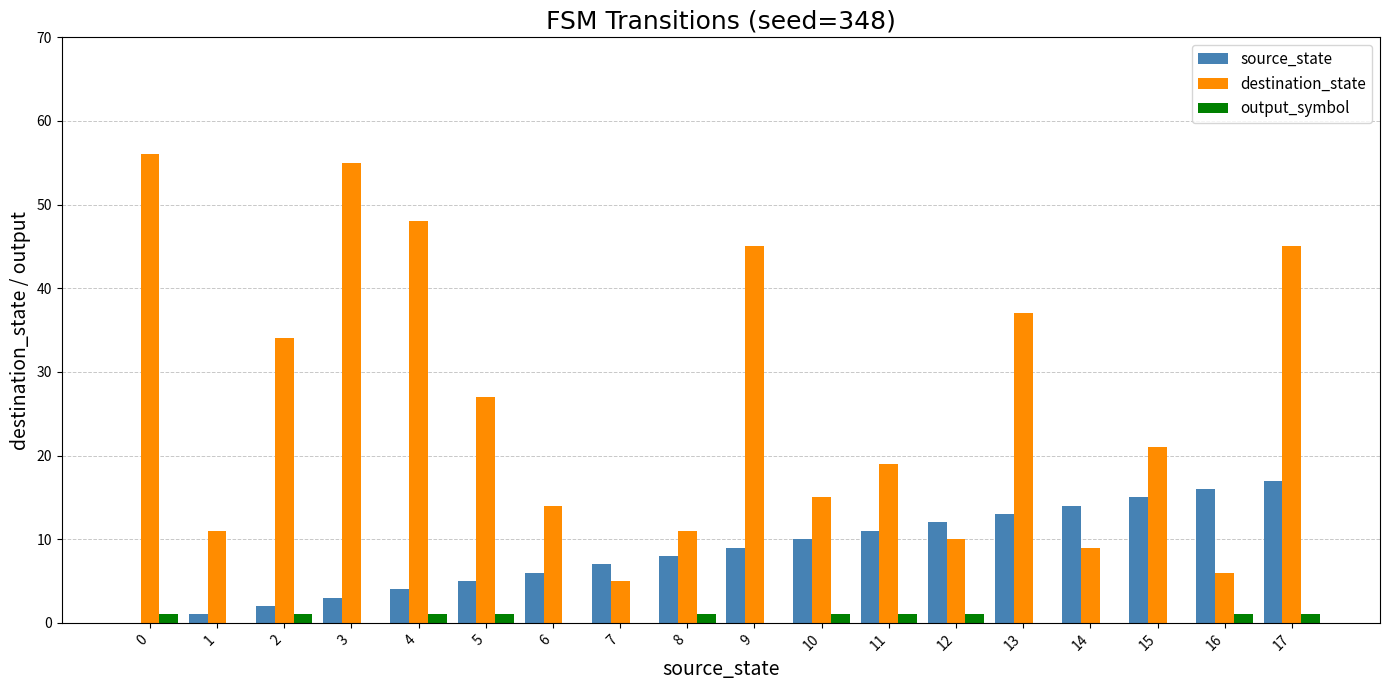

Reading left to right, what are all the values shown in this chart?

source_state: 0=0	1=1	2=2	3=3	4=4	5=5	6=6	7=7	8=8	9=9	10=10	11=11	12=12	13=13	14=14	15=15	16=16	17=17
destination_state: 0=56	1=11	2=34	3=55	4=48	5=27	6=14	7=5	8=11	9=45	10=15	11=19	12=10	13=37	14=9	15=21	16=6	17=45
output_symbol: 0=1	1=0	2=1	3=0	4=1	5=1	6=0	7=0	8=1	9=0	10=1	11=1	12=1	13=0	14=0	15=0	16=1	17=1